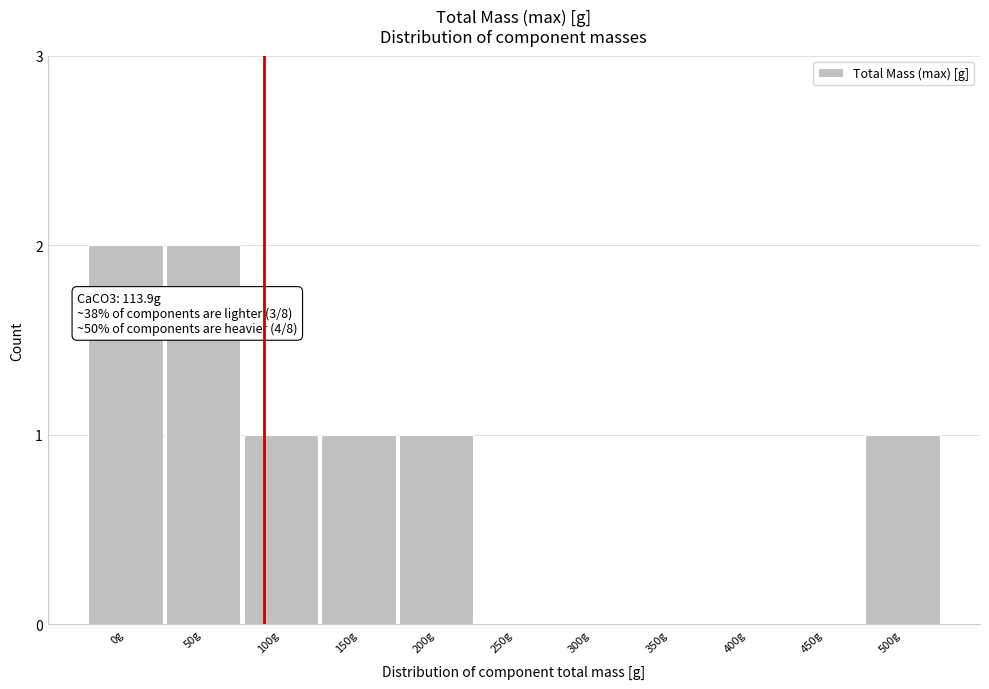

Reading left to right, transcribe all the data shown in this chart.

0g=2	50g=2	100g=1	150g=1	200g=1	250g=0	300g=0	350g=0	400g=0	450g=0	500g=1